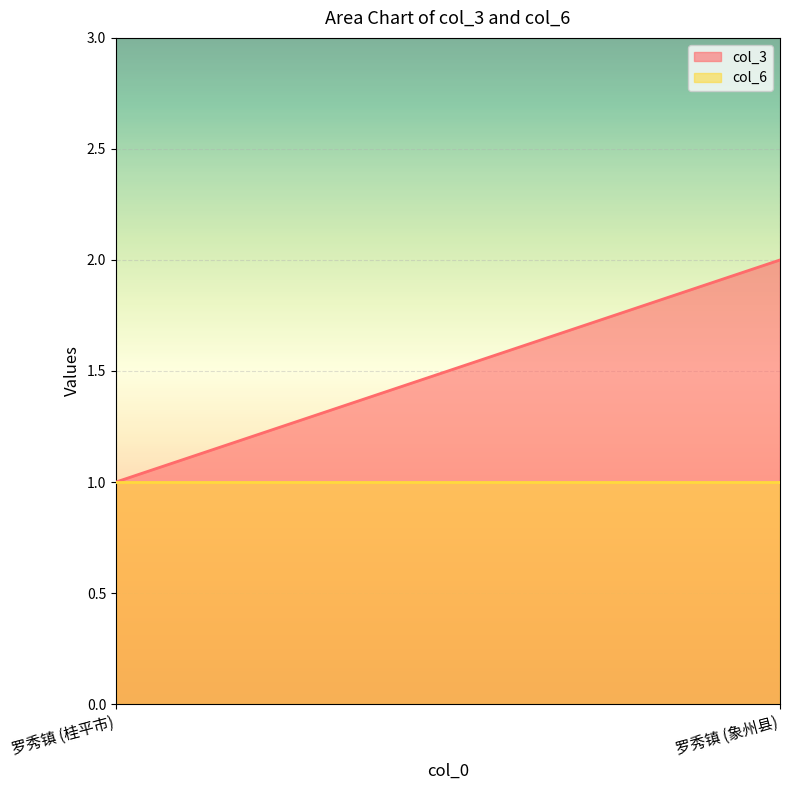

What are all the series names shown in the legend?

col_3, col_6